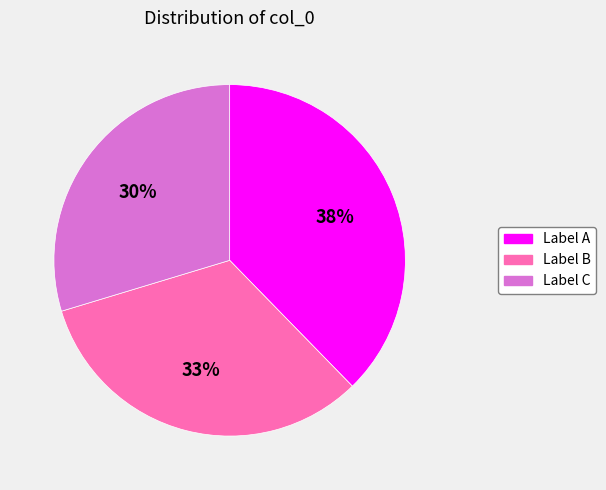

To the nearest percent, what is the average slice percentage?

33%